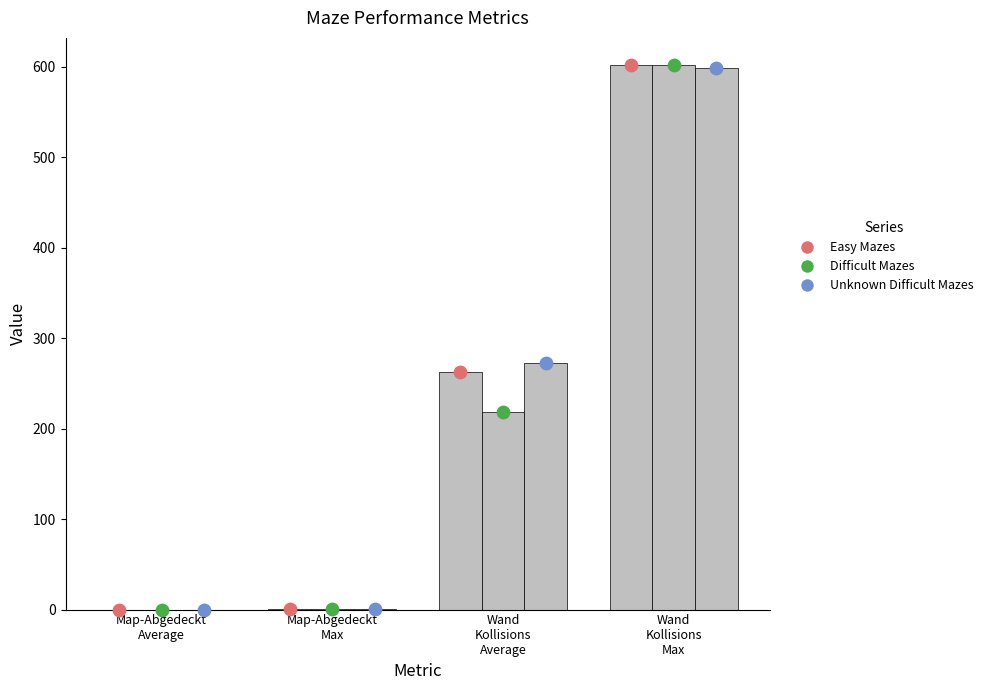

Which series reaches the maximum Y coordinate?

Easy Mazes